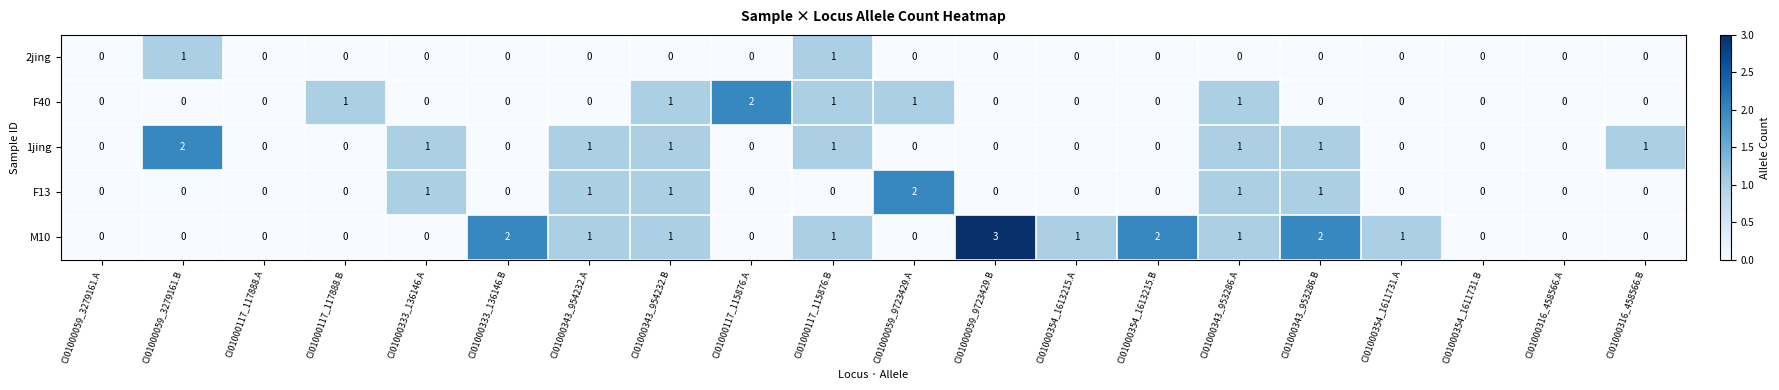

Which series has the largest range (max minus min)?

M10